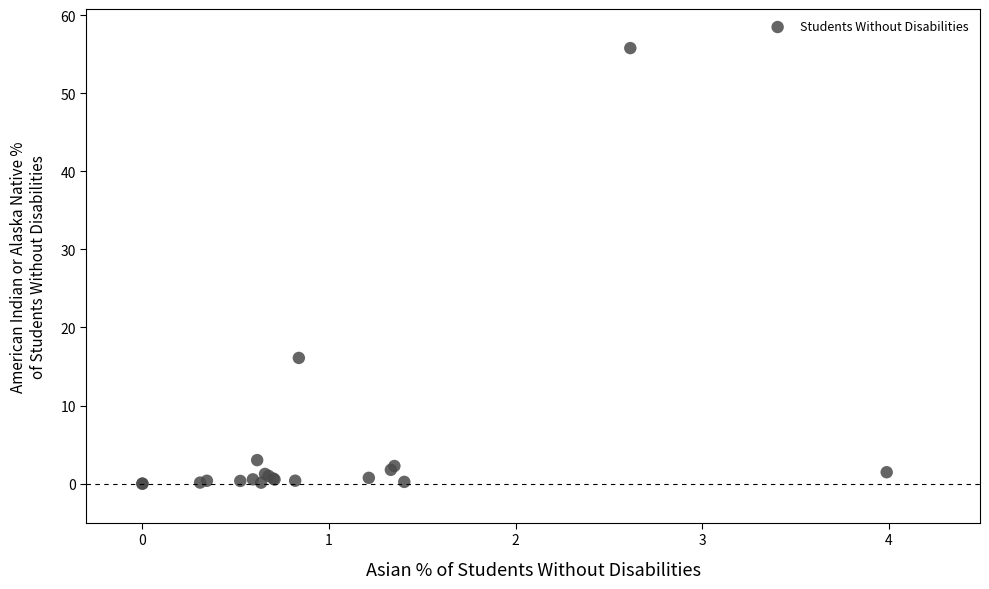

What Y value in the scatter plot is closest to 27?

16.1